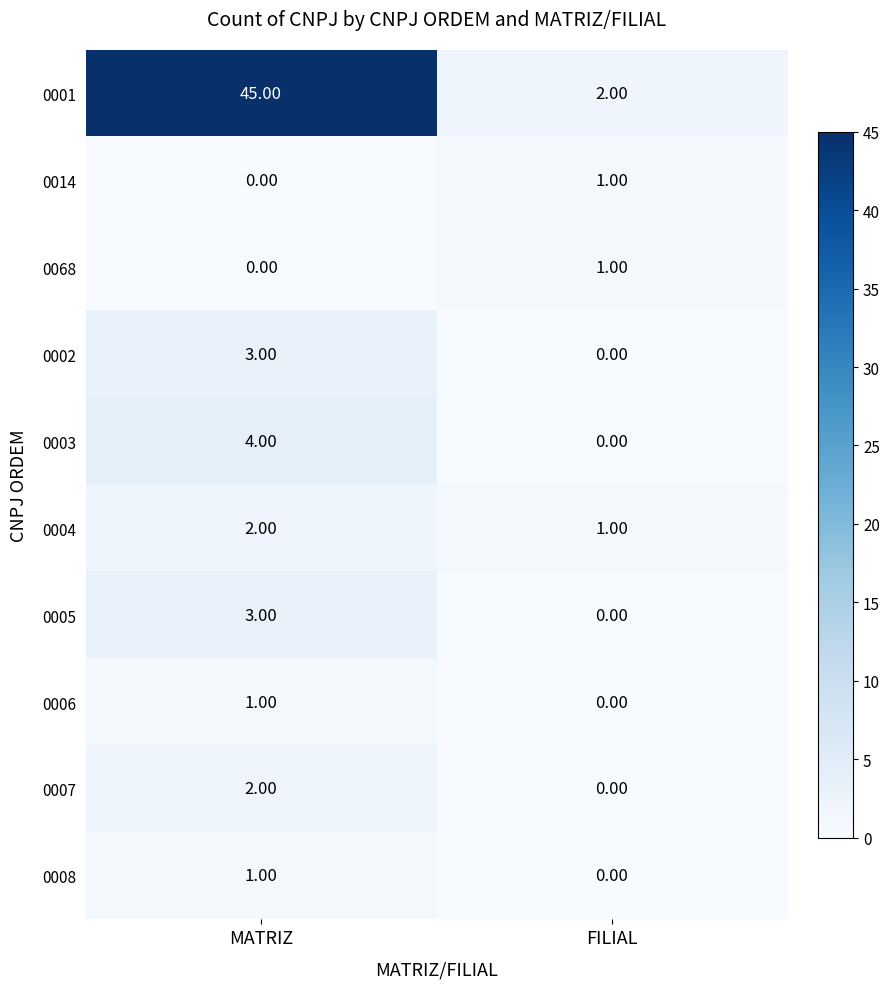

List the labels in order of 0068 value, largest first.

FILIAL, MATRIZ